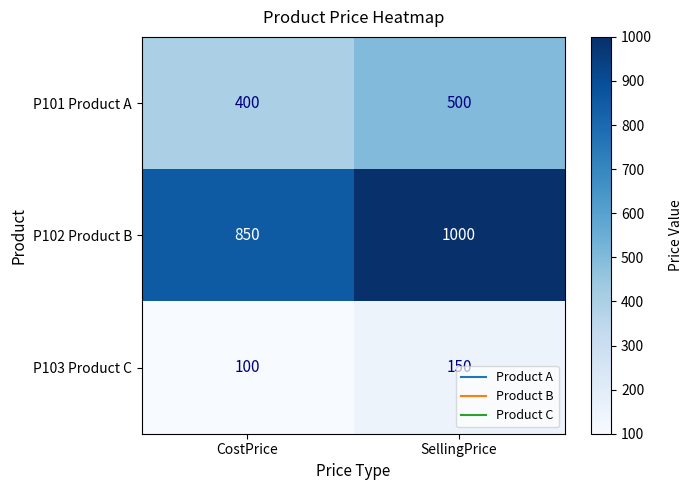

What value does the P101 Product A series have at SellingPrice?

500